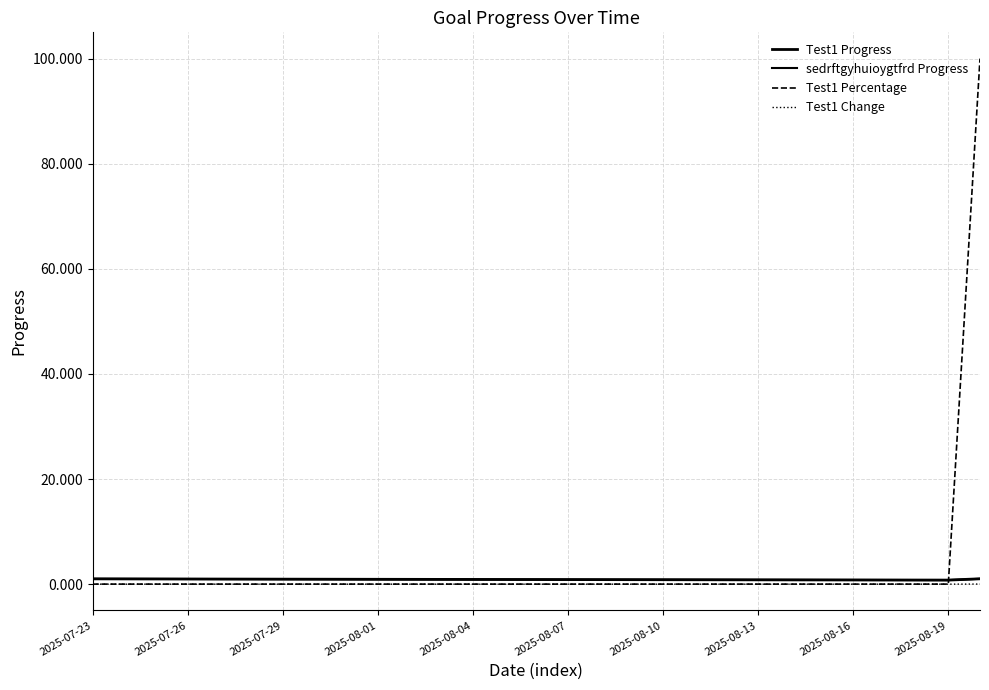

True or false: Test1 Progress has more than 0 interior local peaks.

False